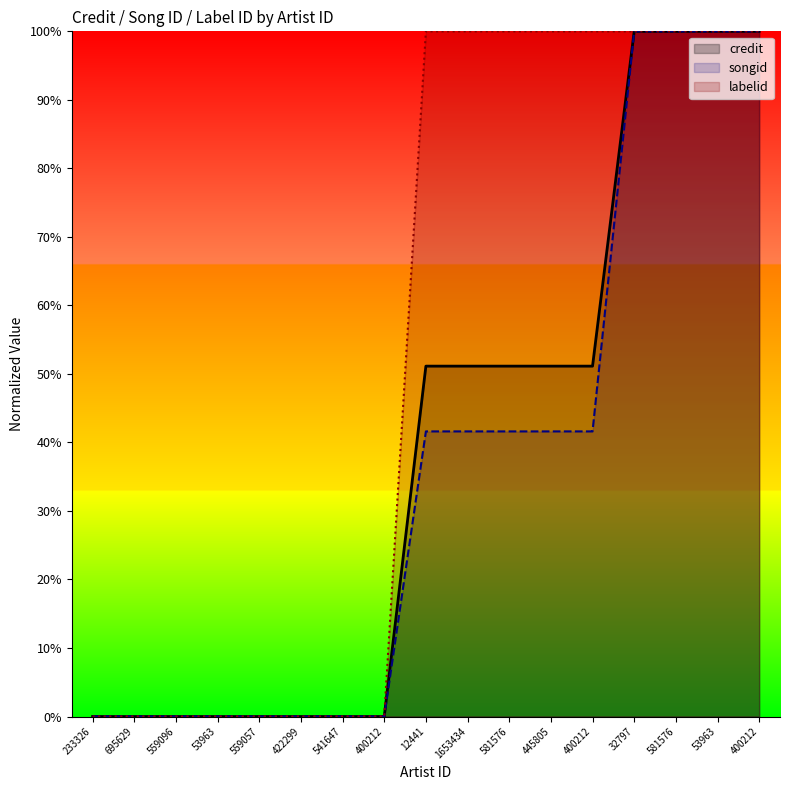

Which series has the largest total across all categories?

labelid